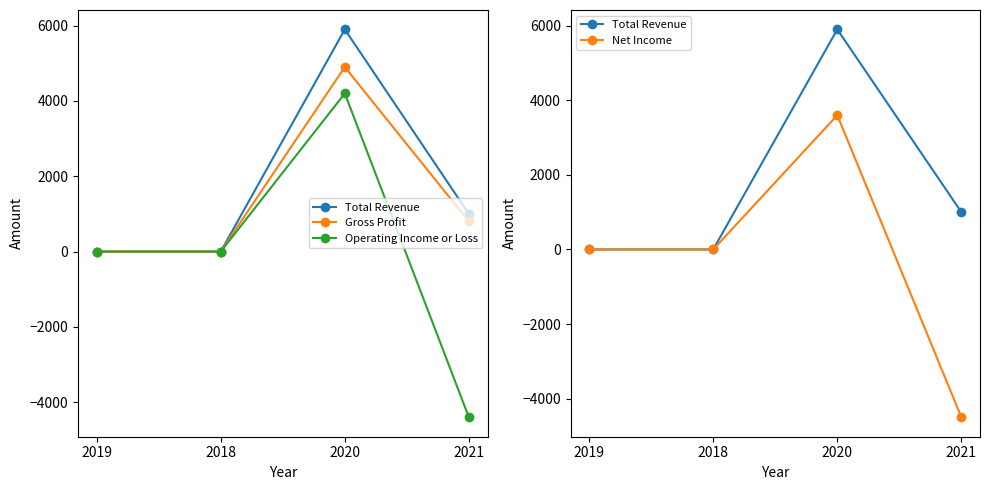

Count the Net Income values in the range 0 to 3600.

3